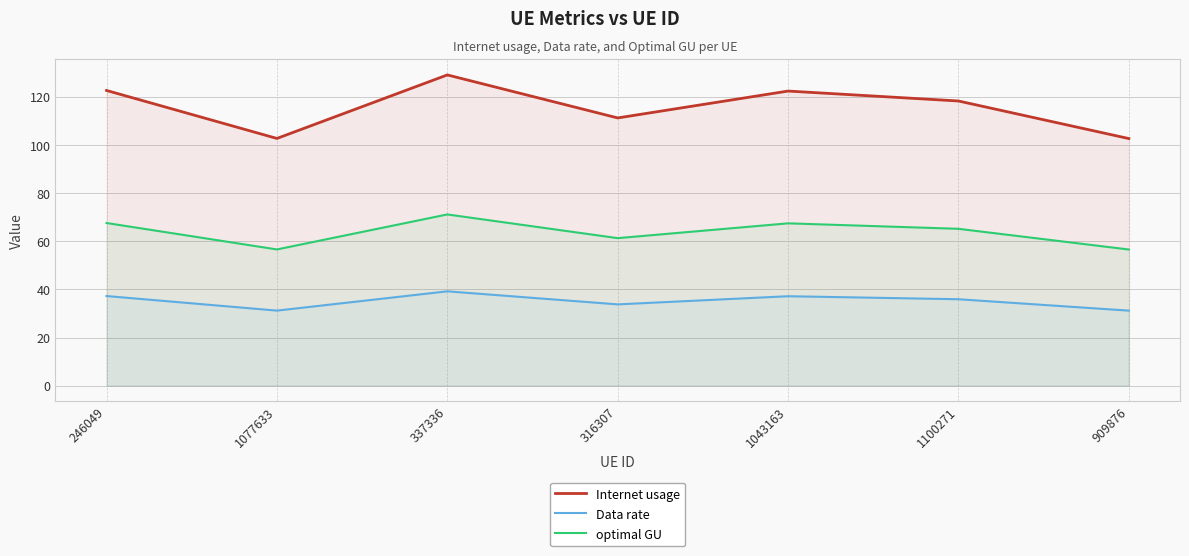

Rank the categories by Data rate value from lowest to highest.

909876, 1077633, 316307, 1100271, 1043163, 246049, 337336